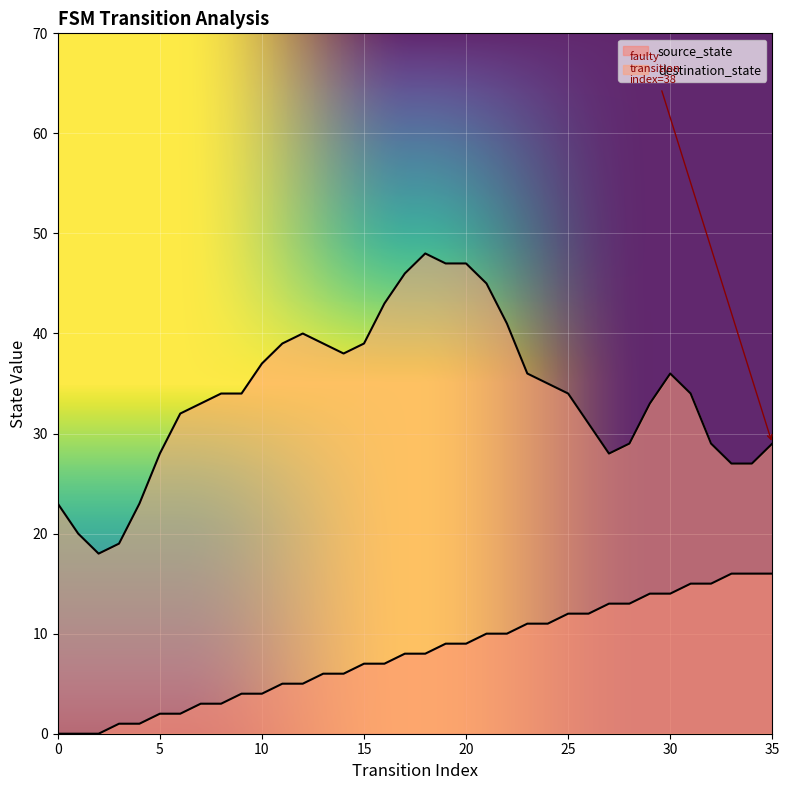

Approximately how many times larger is the value at 10 compared to 22?

0.4